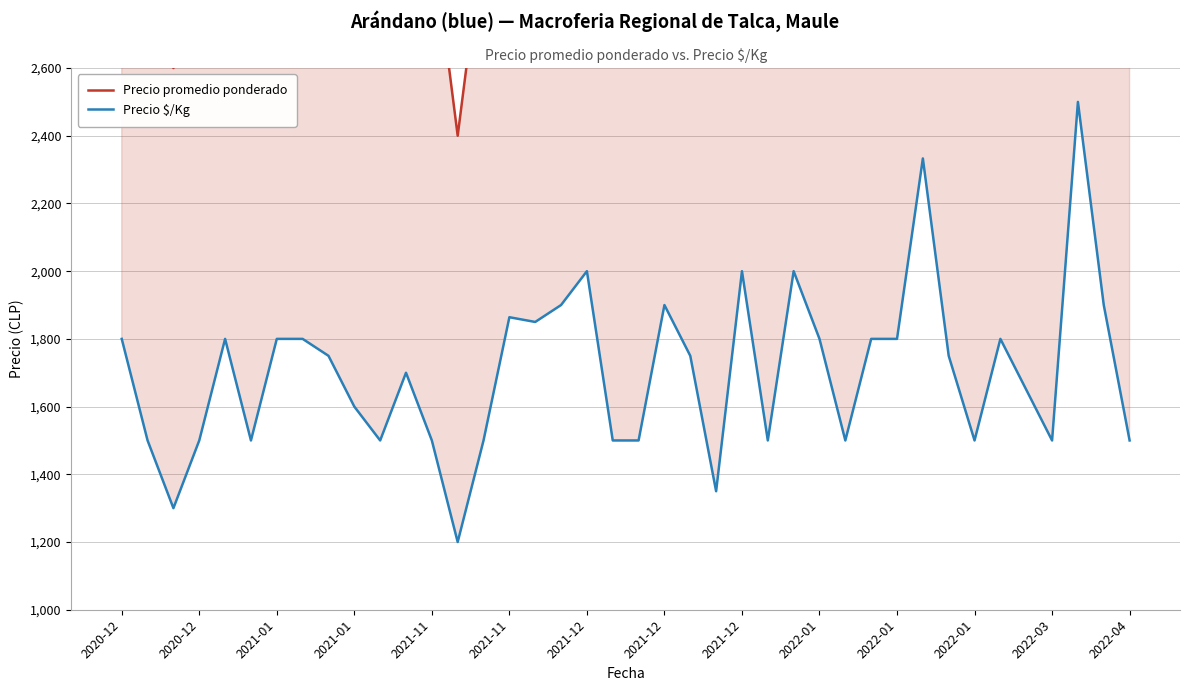

What is the greatest value displayed?

5000